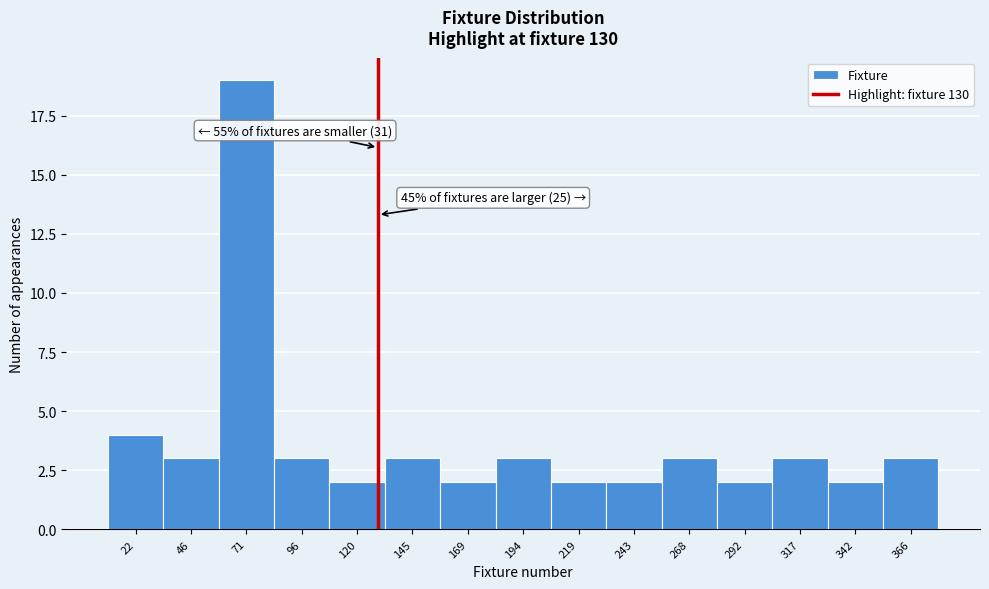

Which range on the x-axis has the tallest bar?

60 to 85